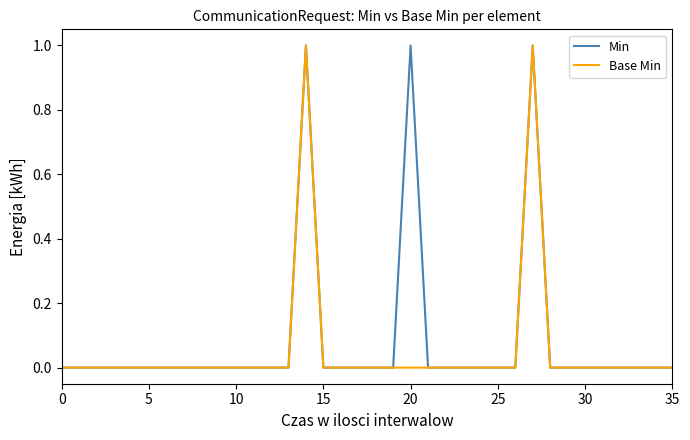

At which category does Min reach its first local peak?

14